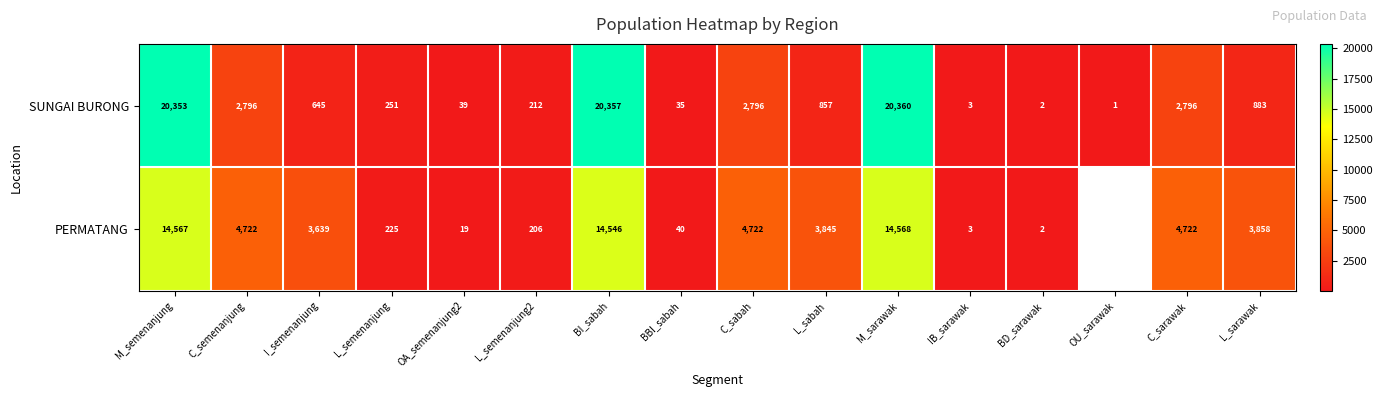

What is the sum of the PERMATANG values at L_semenanjung2 and C_sarawak?

4928